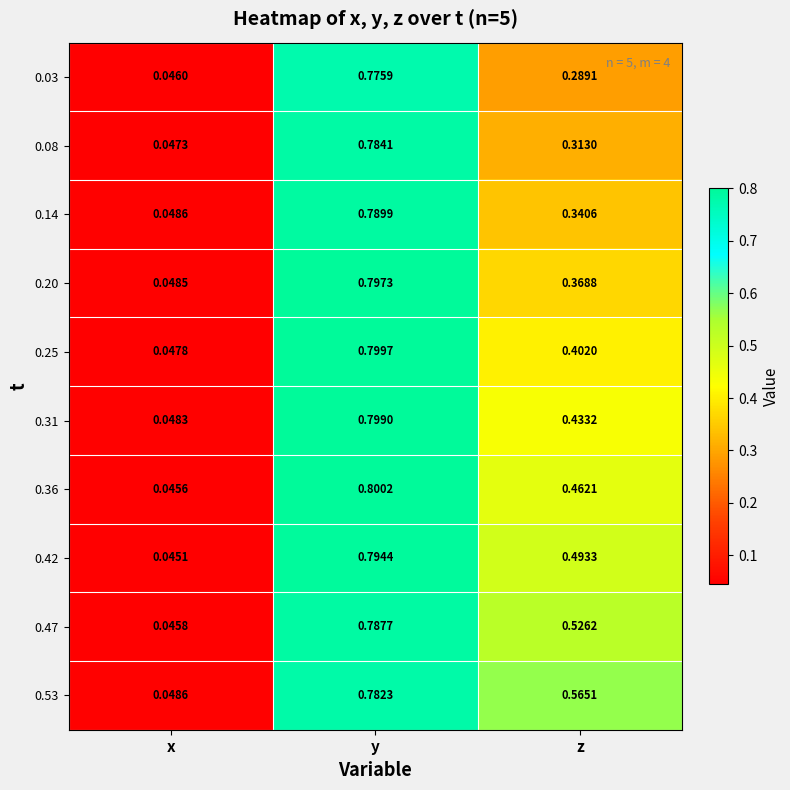

How many data points does each series have?

3